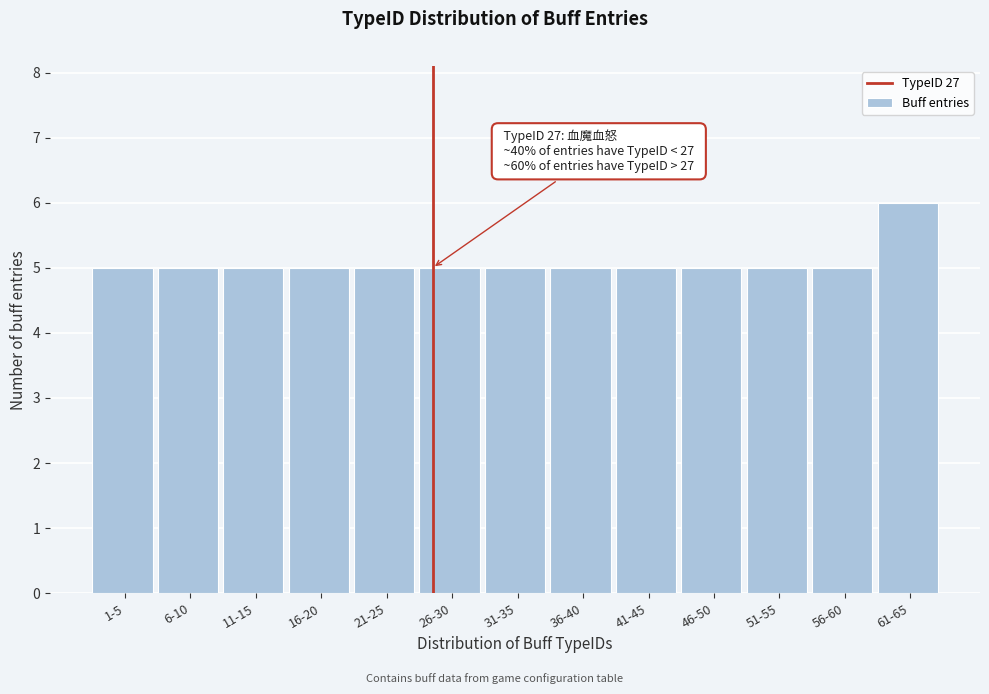

Reading left to right, transcribe all the data shown in this chart.

1-5=5	6-10=5	11-15=5	16-20=5	21-25=5	26-30=5	31-35=5	36-40=5	41-45=5	46-50=5	51-55=5	56-60=5	61-65=6